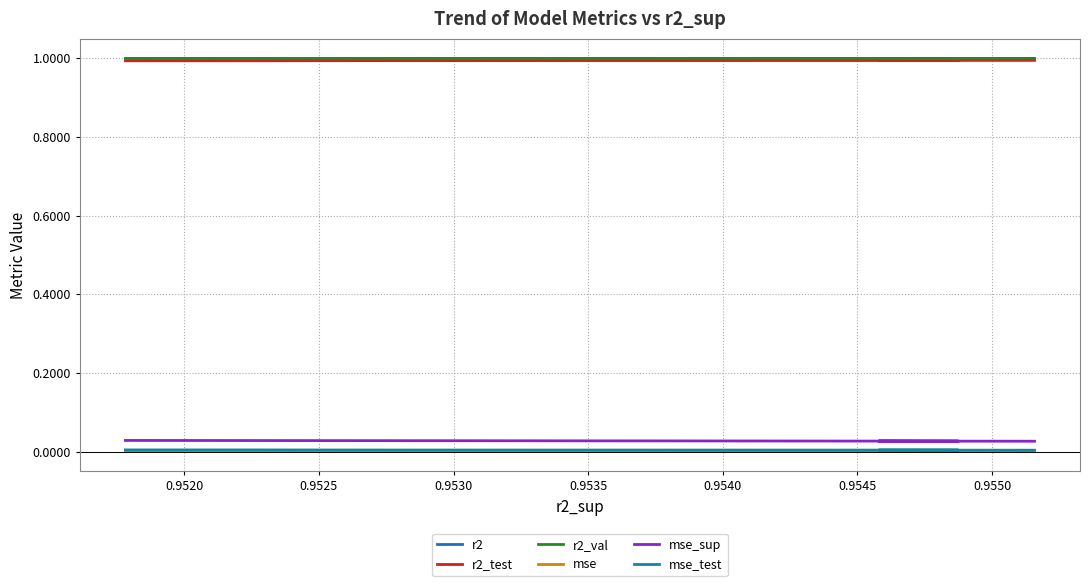

How many intersections are there between r2_val and r2?

2